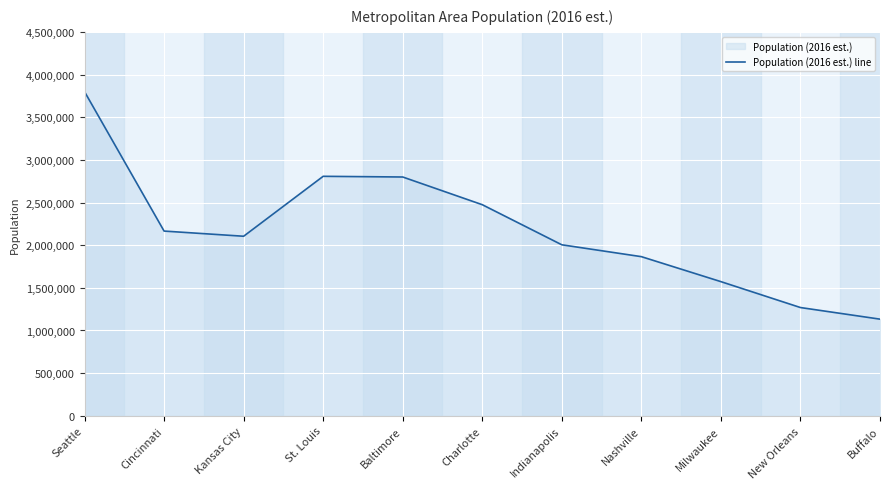

Where does the data first go above 2104509?

Seattle